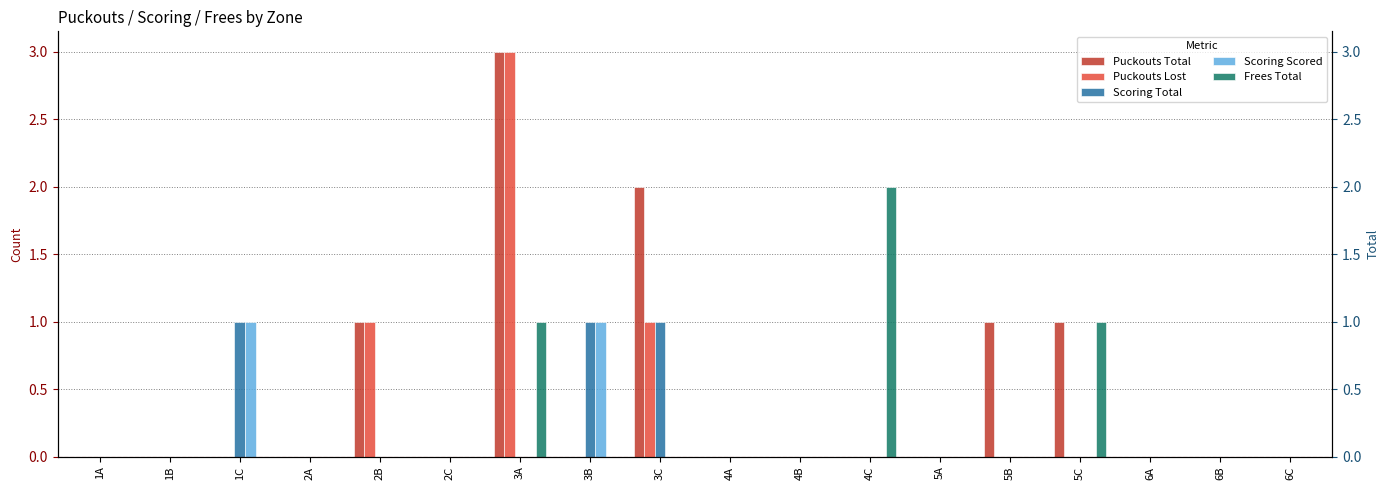

How many distinct data groups are displayed?

5